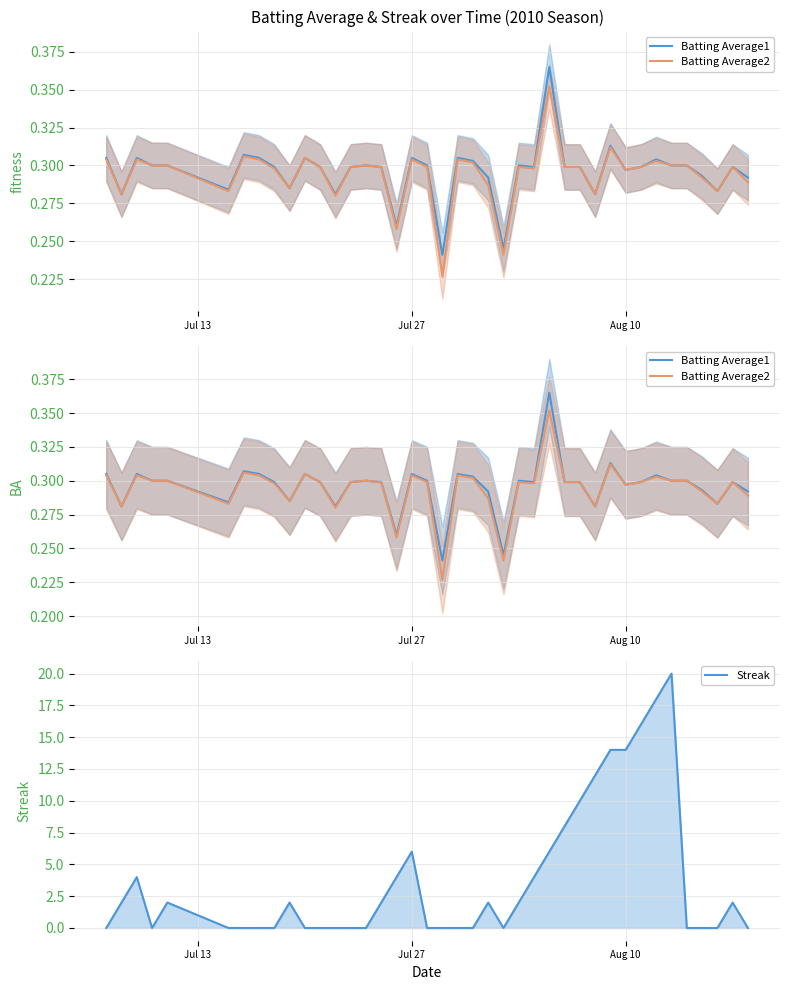

What is the difference between the maximum and minimum values in the Batting Average2 series?

0.1